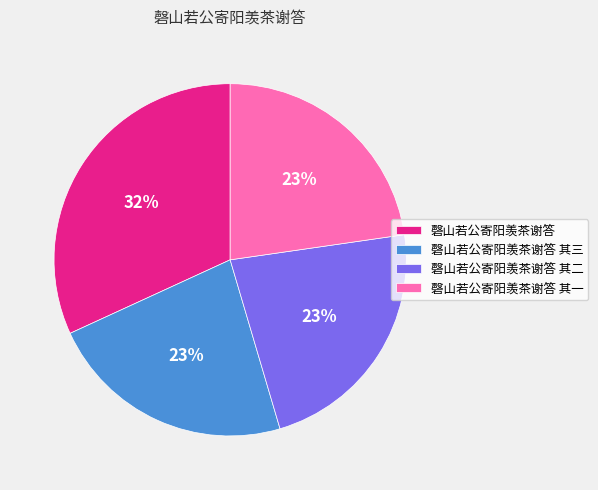

Is there a majority slice in this chart?

No